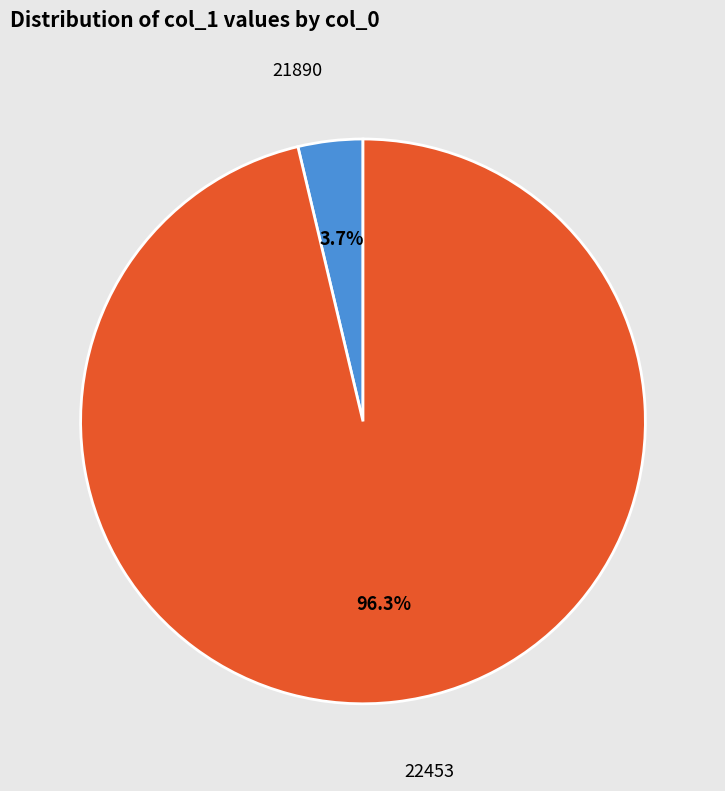

The 22453 slice represents 84% of the pie. True or false?

False